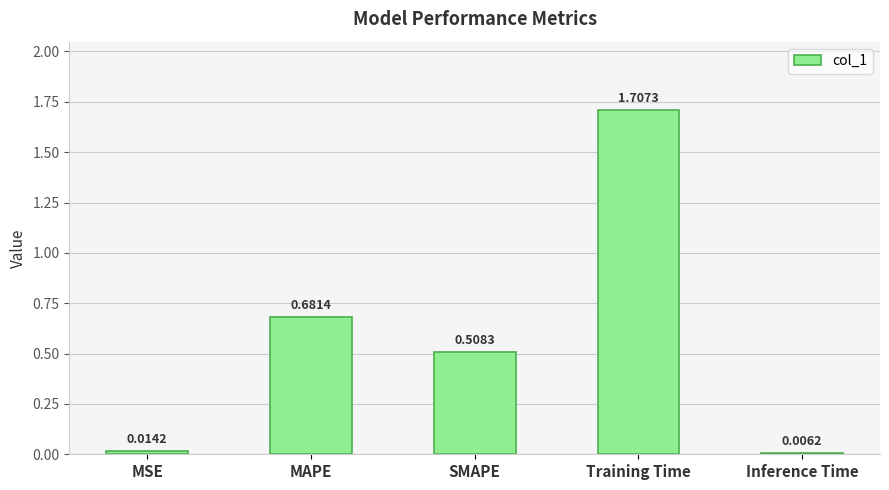

What is the sum of all values?

2.9